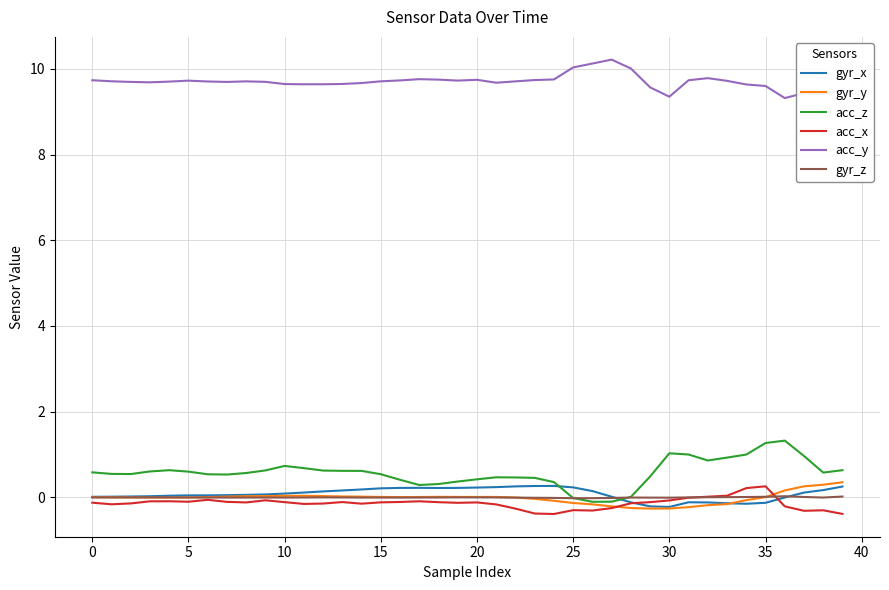

Which series has the largest total across all categories?

acc_y